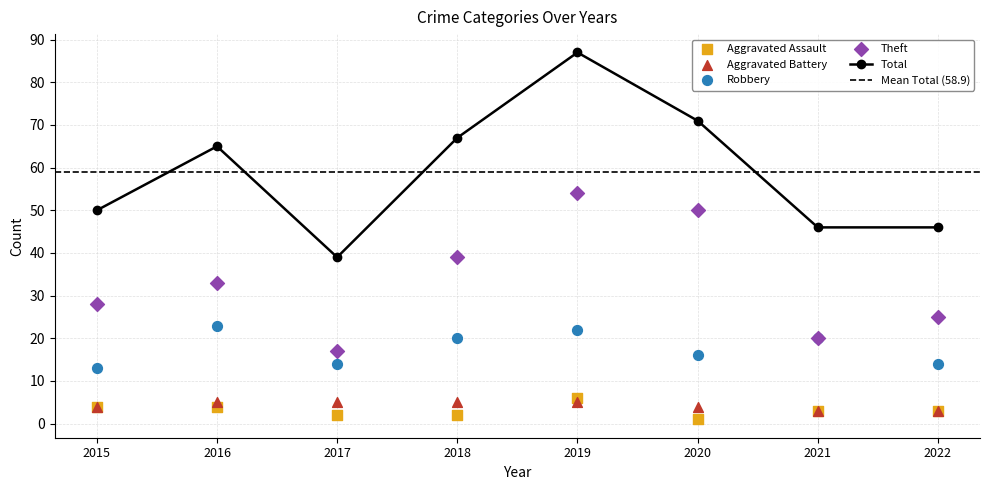

What are all the series names shown in the legend?

Aggravated Assault, Aggravated Battery, Robbery, Theft, Total